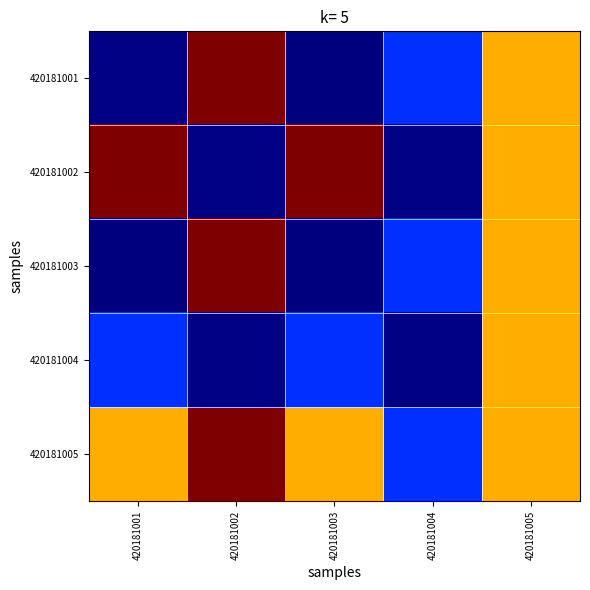

Reading left to right, what are all the values shown in this chart?

420181001: 420181001=8.2	420181002=22.9	420181003=8.2	420181004=10.7	420181005=18.9
420181002: 420181001=22.9	420181002=8.2	420181003=22.9	420181004=8.2	420181005=18.9
420181003: 420181001=8.2	420181002=22.9	420181003=8.2	420181004=10.7	420181005=18.9
420181004: 420181001=10.7	420181002=8.2	420181003=10.7	420181004=8.2	420181005=18.9
420181005: 420181001=18.9	420181002=22.9	420181003=18.9	420181004=10.7	420181005=18.9